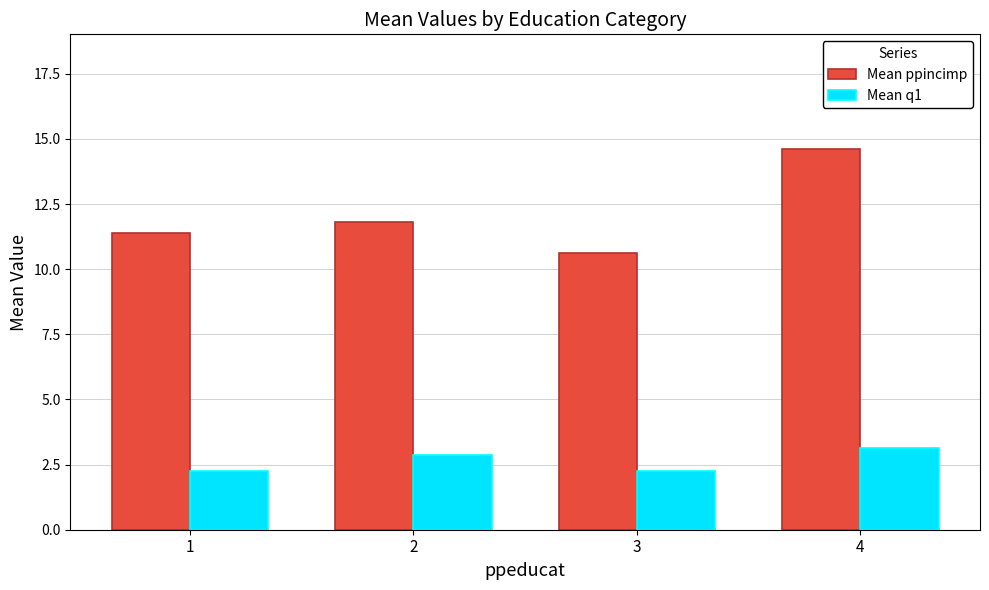

List the series in order of their overall mean, highest first.

Mean ppincimp, Mean q1